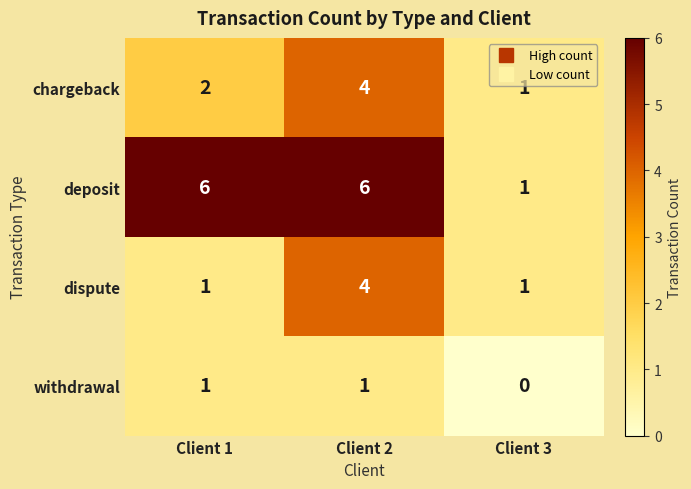

Which label corresponds to the smallest value in the chart?

Client 3